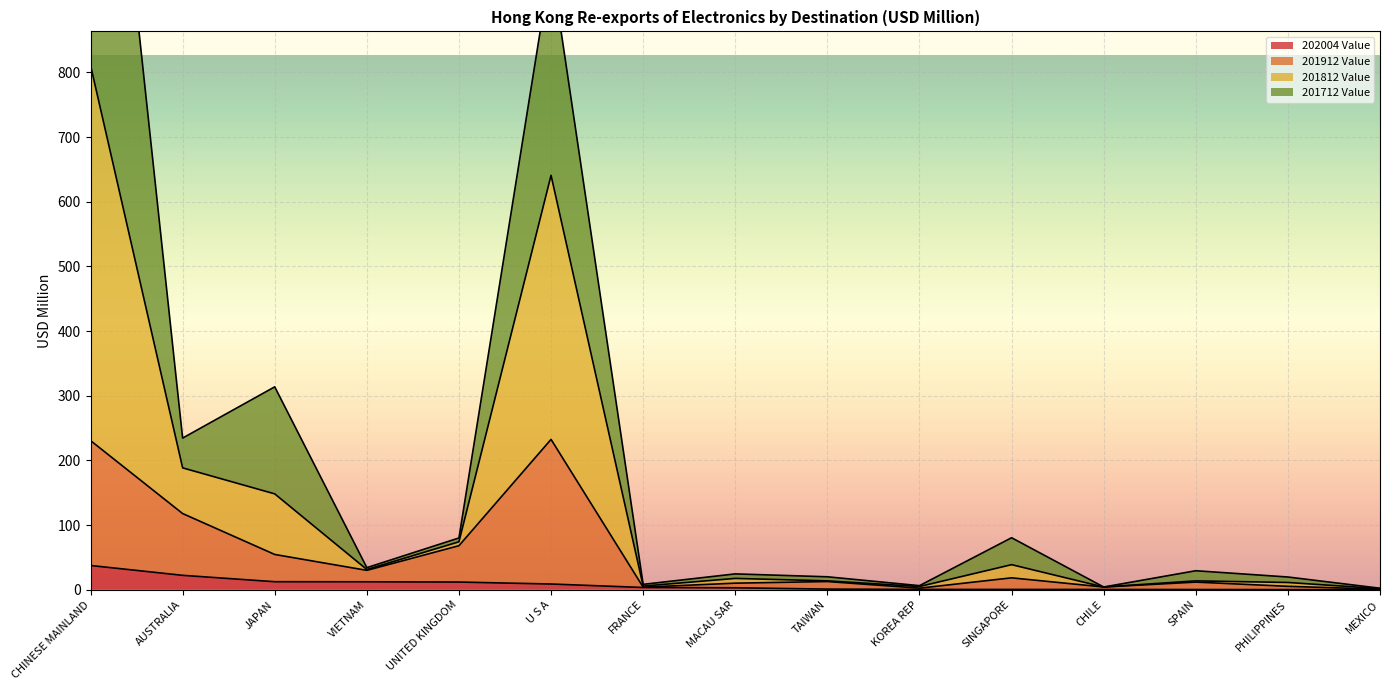

The value of 202004 Value at KOREA REP is 0.5. True or false?

True